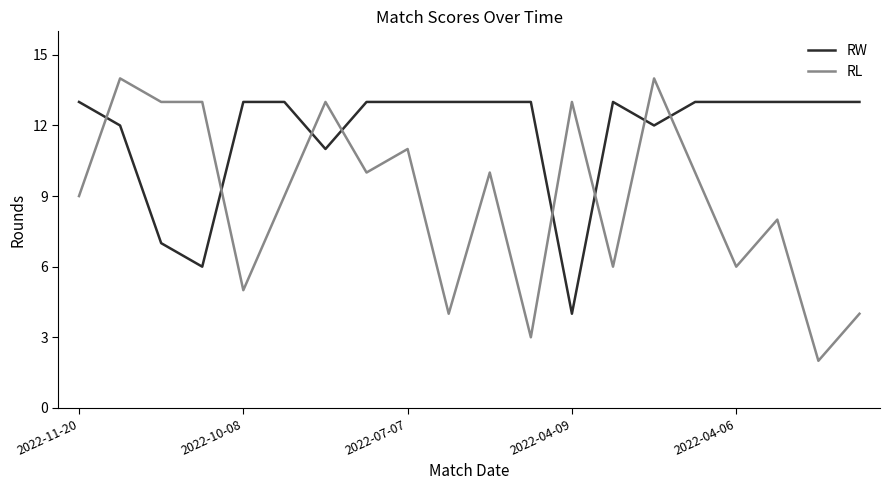

True or false: RW and RL intersect in this chart.

True